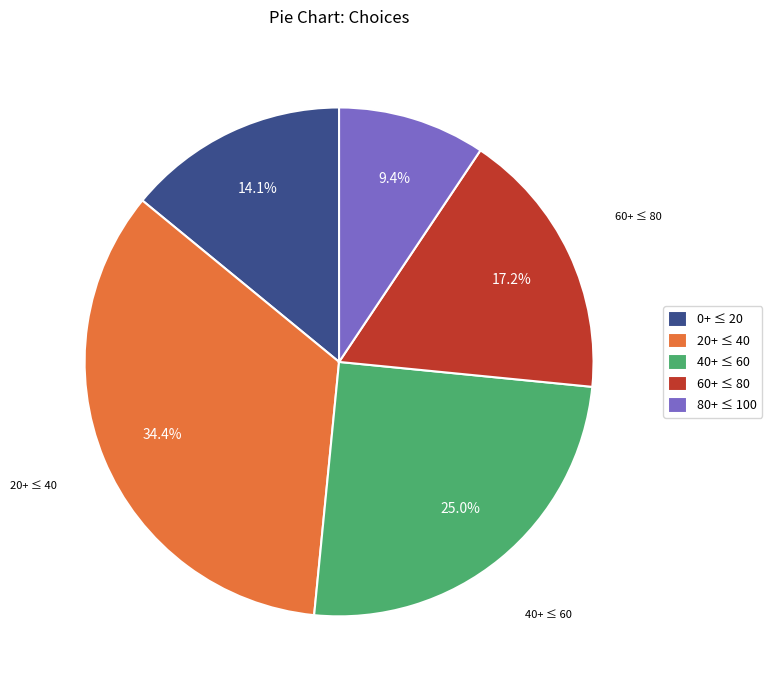

Which category has the biggest portion of the pie?

20+ ≤ 40